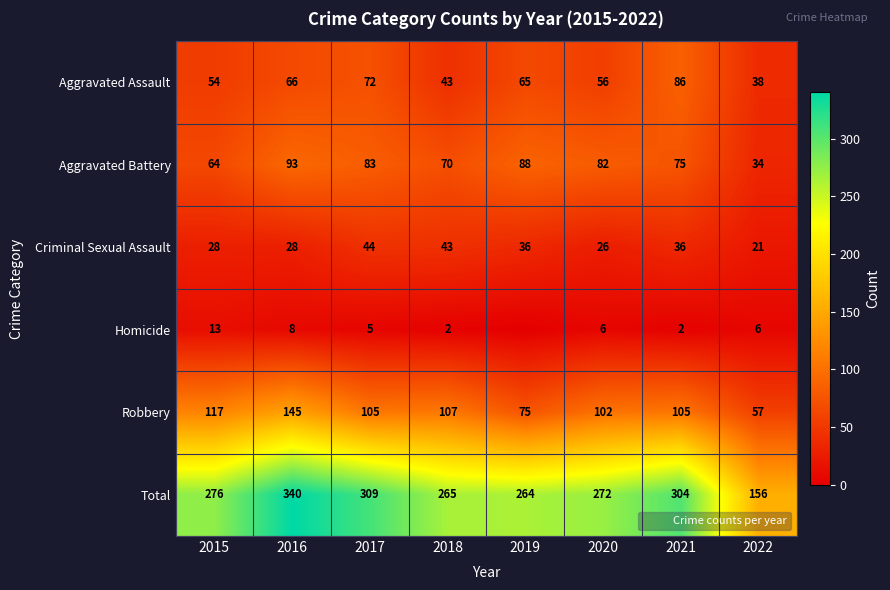

At which category does the chart reach its minimum across all series?

2019